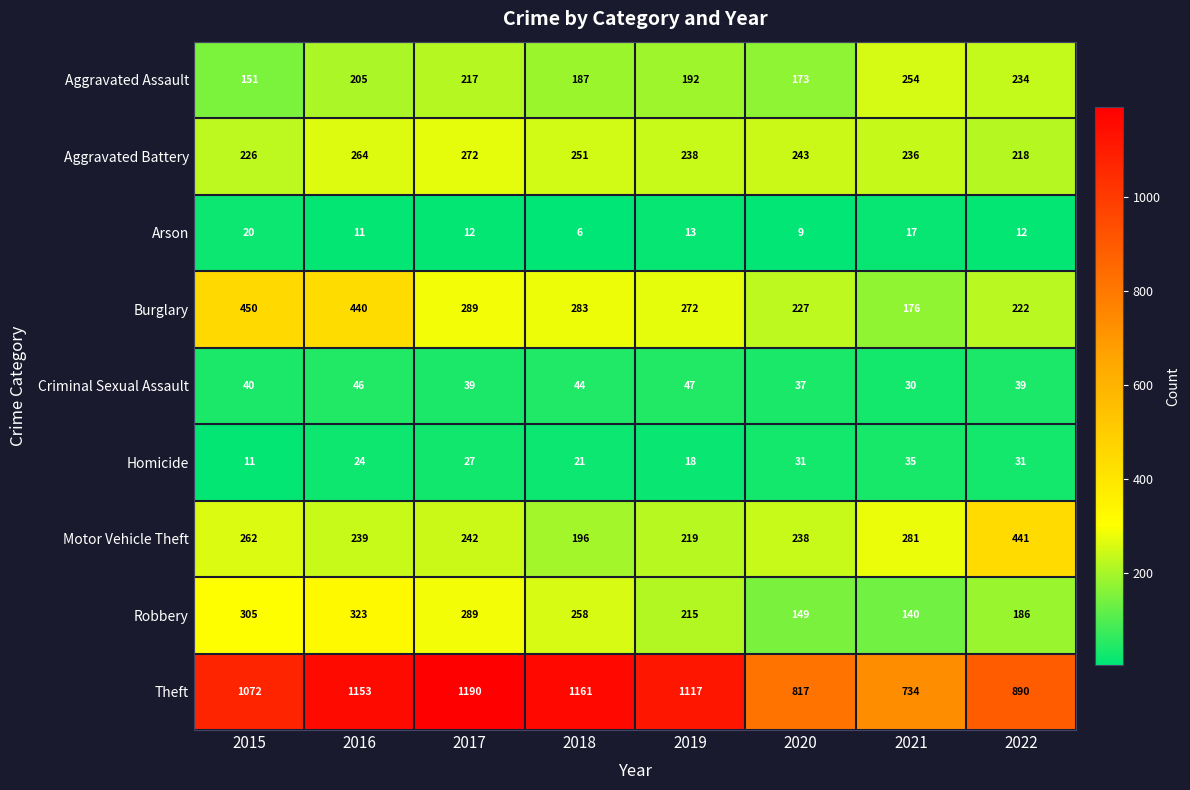

At which category is the sum across all series the highest?

2016